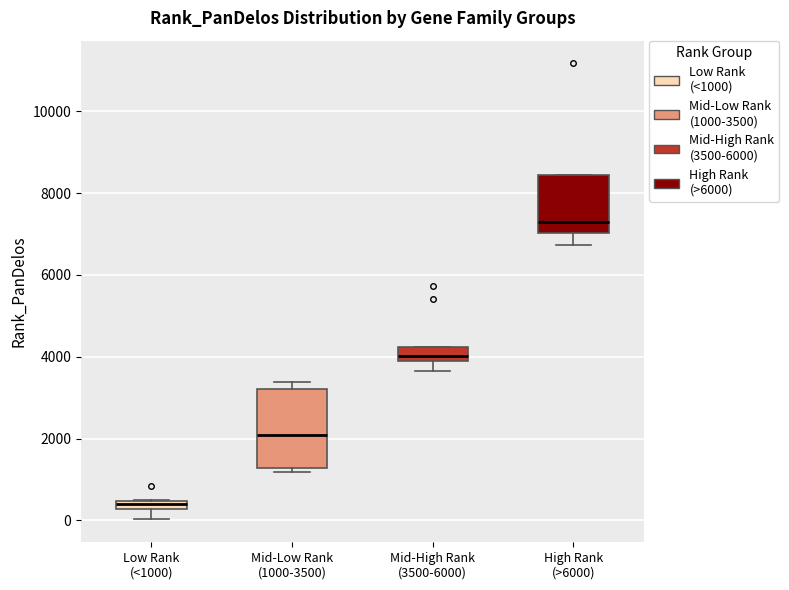

Where is the lower edge of the box for Mid-Low Rank (1000-3500) on the y-axis? The values are not printed on the chart, so give them approximately, as read against the axis.

1200